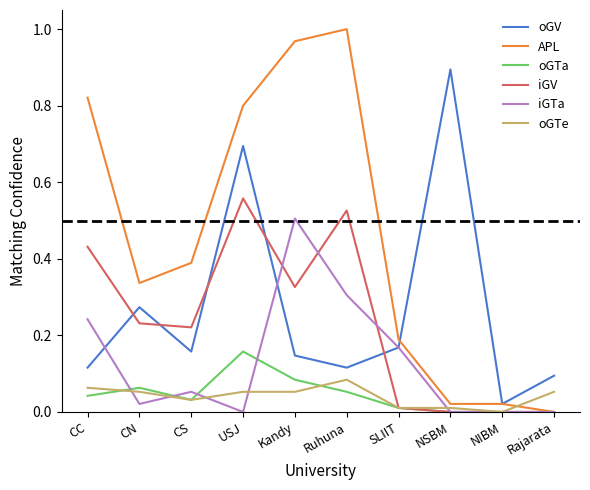

True or false: oGV and oGTa cross at least once.

False